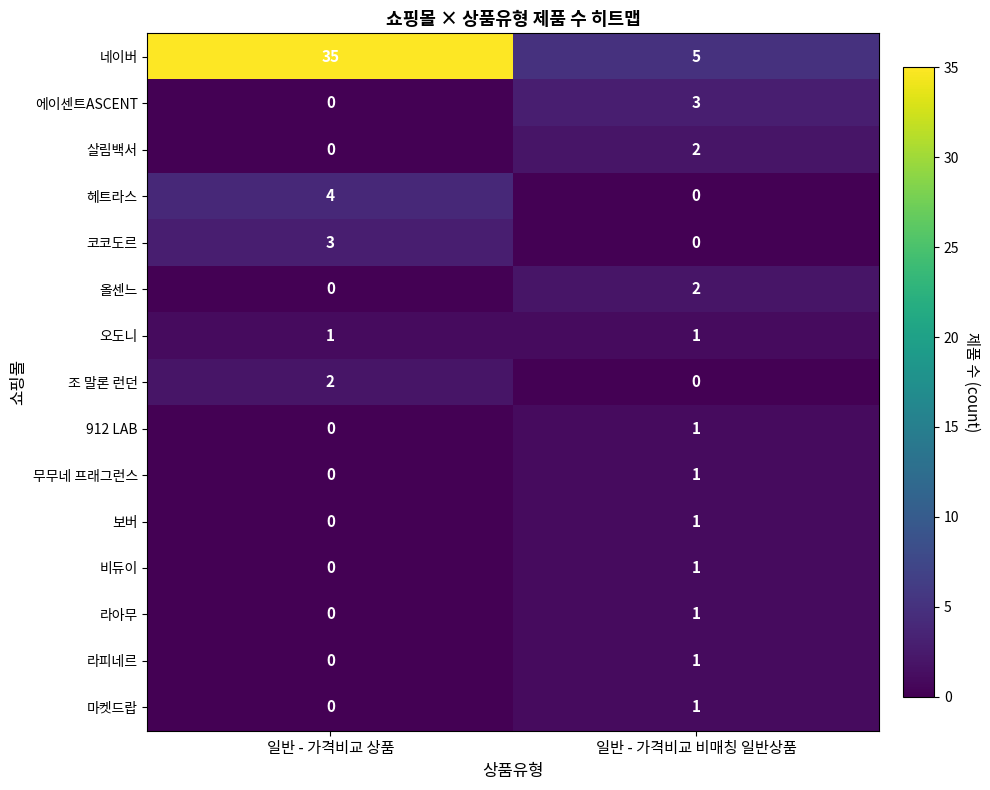

Which series has the largest range (max minus min)?

네이버